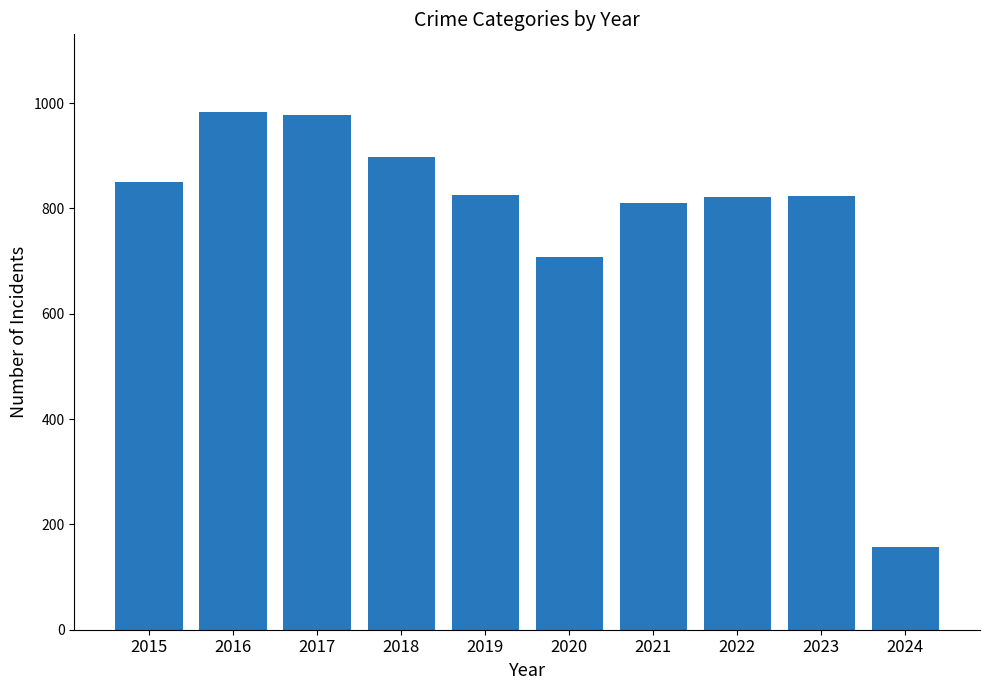

At which label is the value closest to 570?

2020